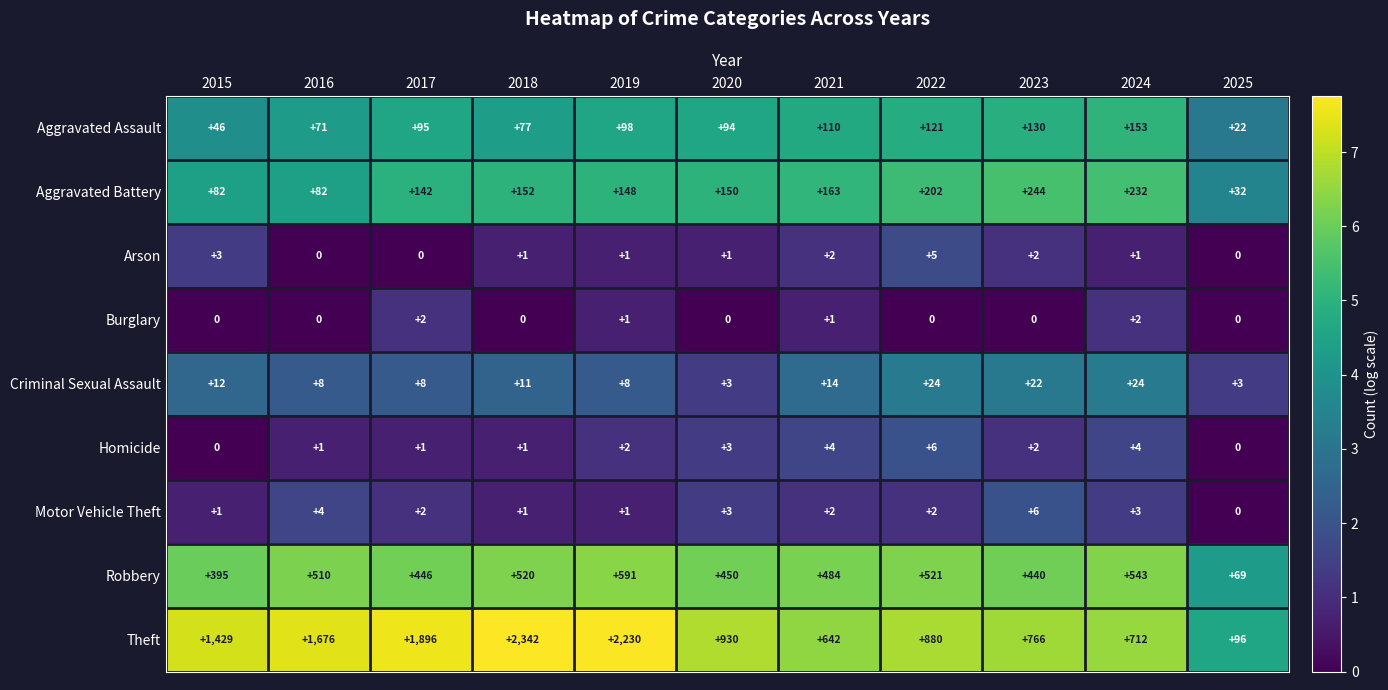

Which category has the highest value in the Motor Vehicle Theft series?

2023